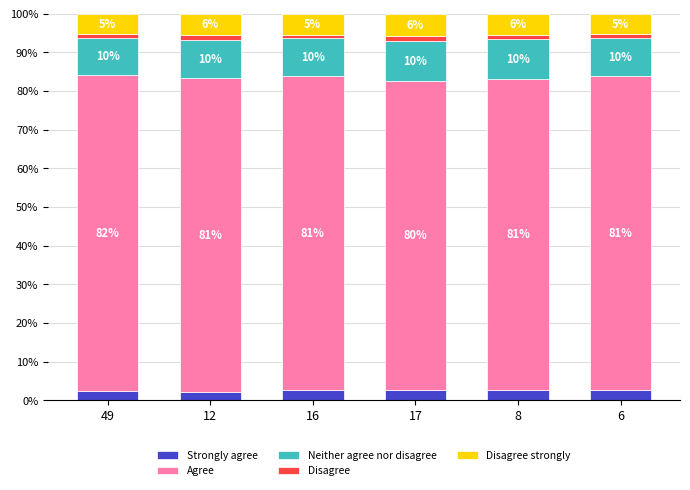

Which series has the largest range (max minus min)?

Agree